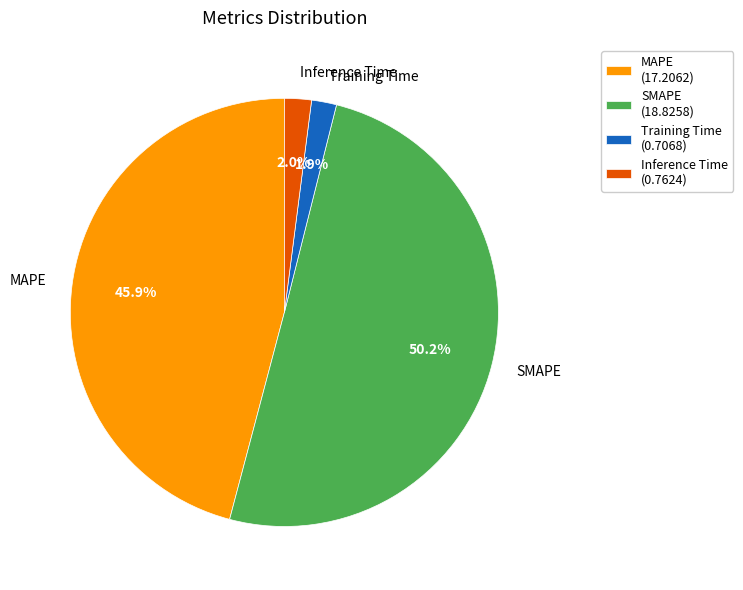

True or false: MAPE accounts for 46% of the total.

True